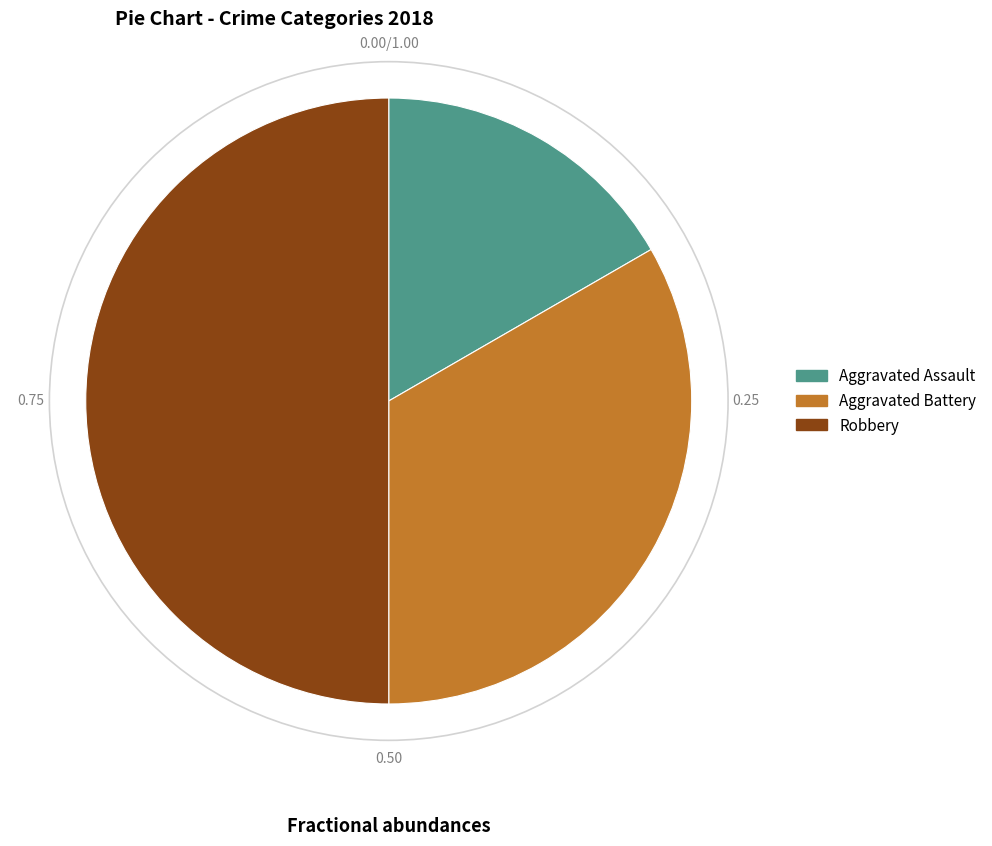

How many slices are in this pie chart?

3